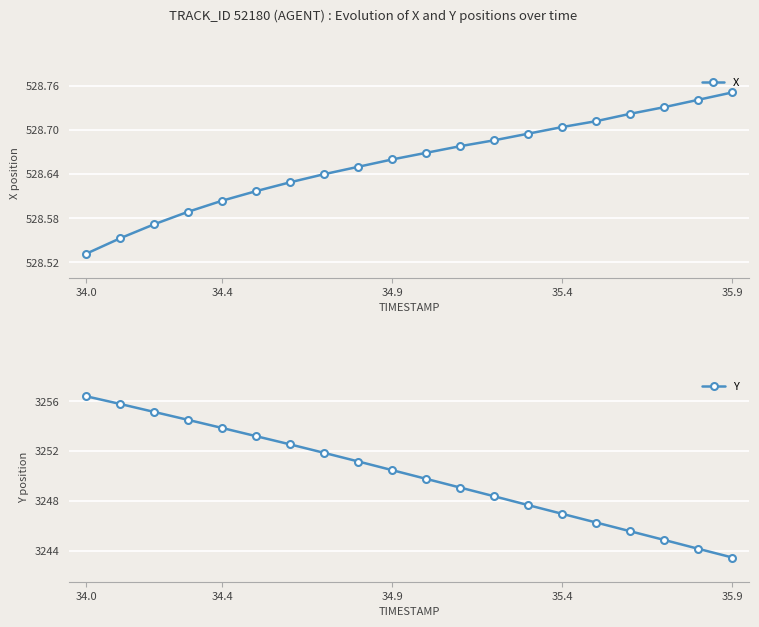

True or false: Y and X intersect in this chart.

False